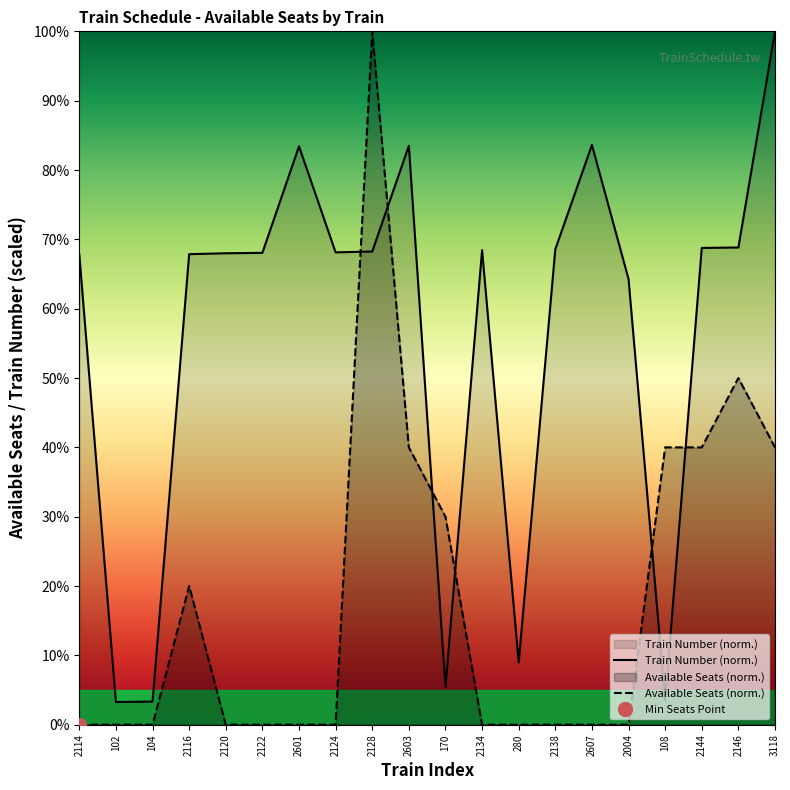

What is the value of the Train Number point at the 4th from the left?

67.9